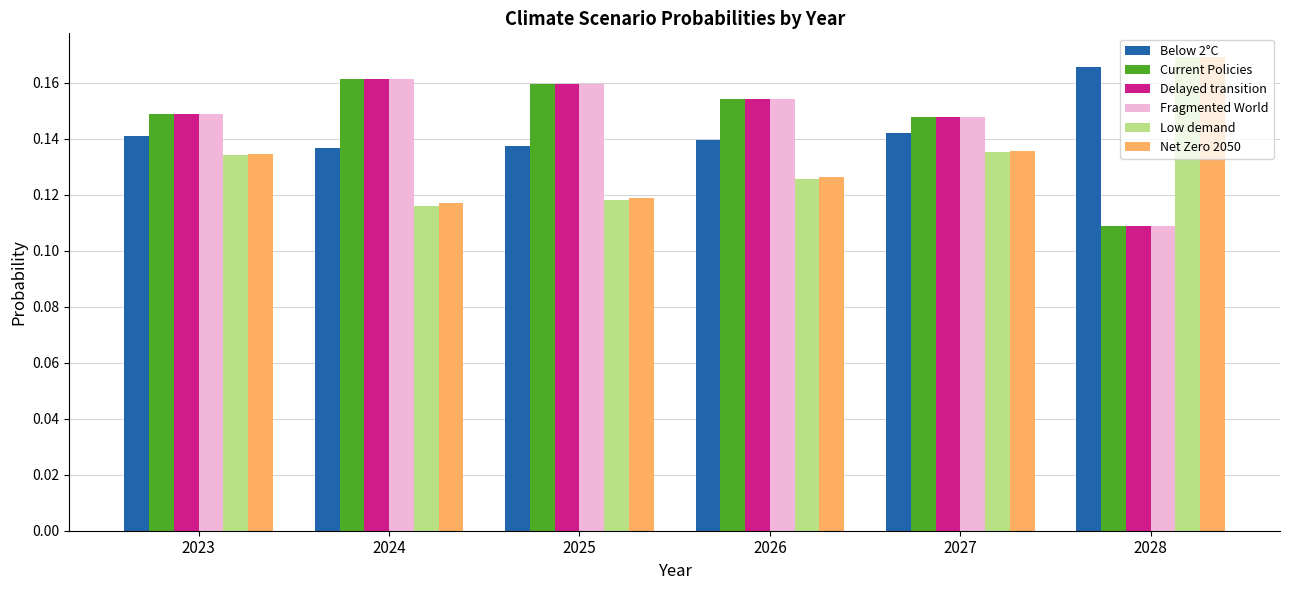

At which label does Delayed transition reach its minimum?

2028